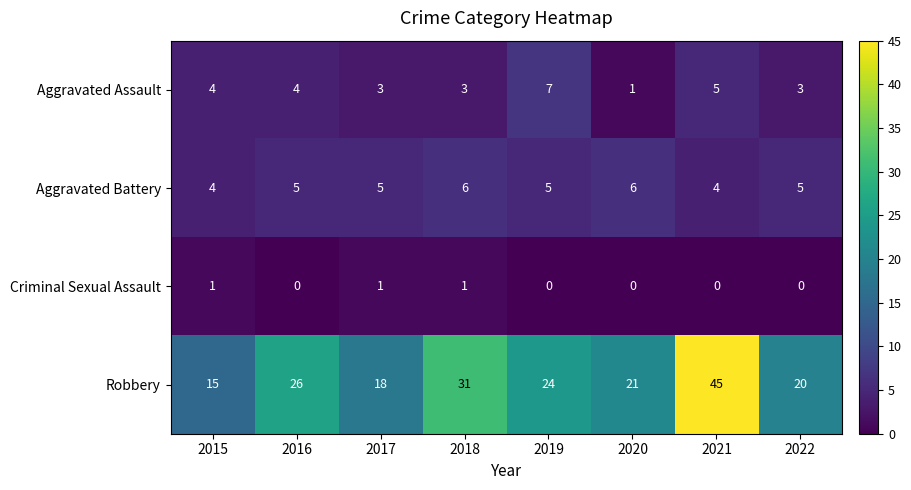

Which series changed the most between 2021 and 2022?

Robbery